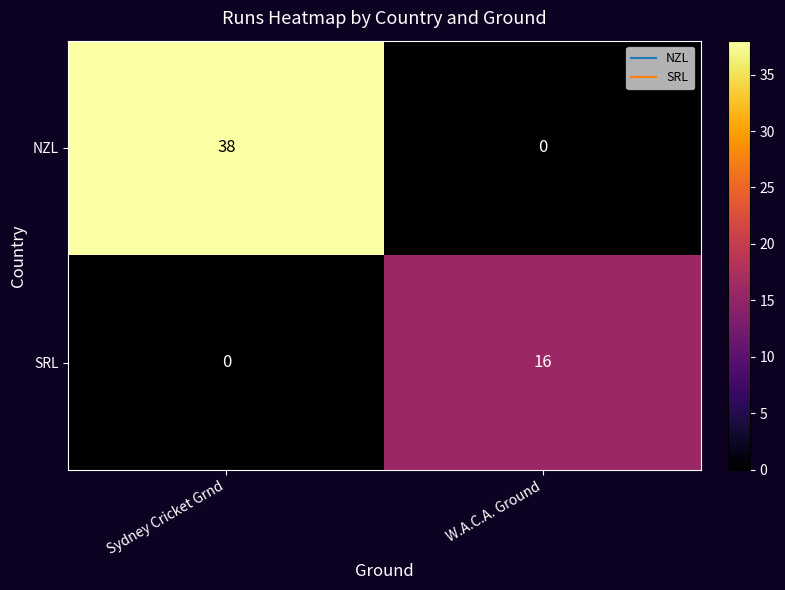

Is it true that NZL equals -21 at W.A.C.A. Ground?

False